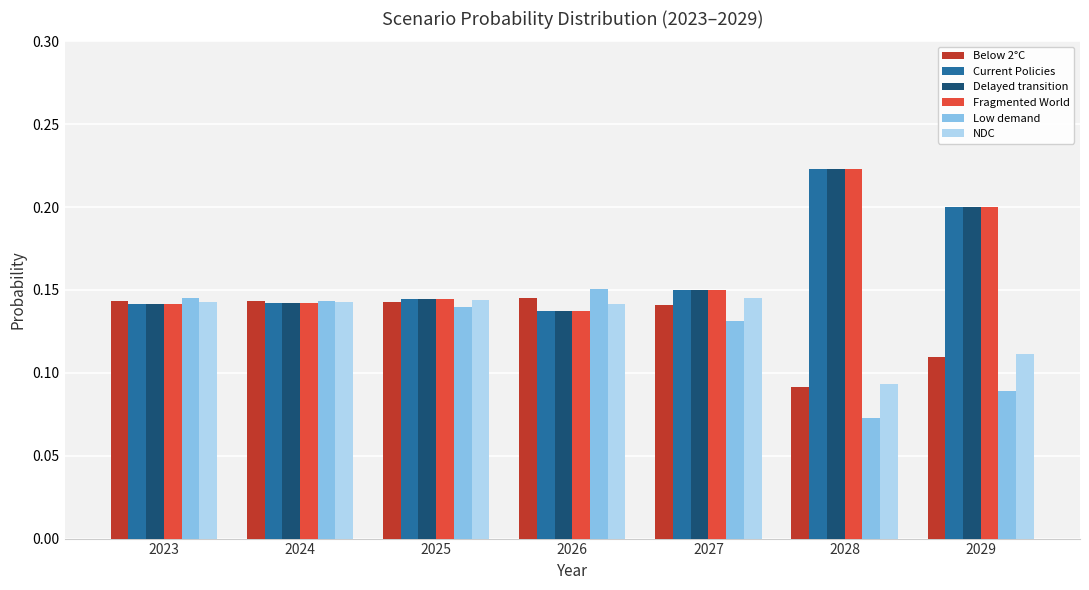

The Fragmented World series shows 0.2 at 2029. True or false?

True